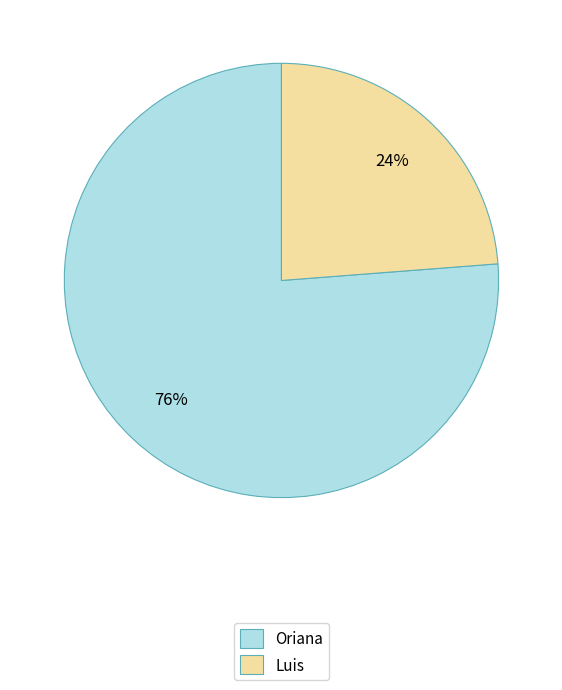

Combined, do Oriana and Luis account for over 50%?

Yes